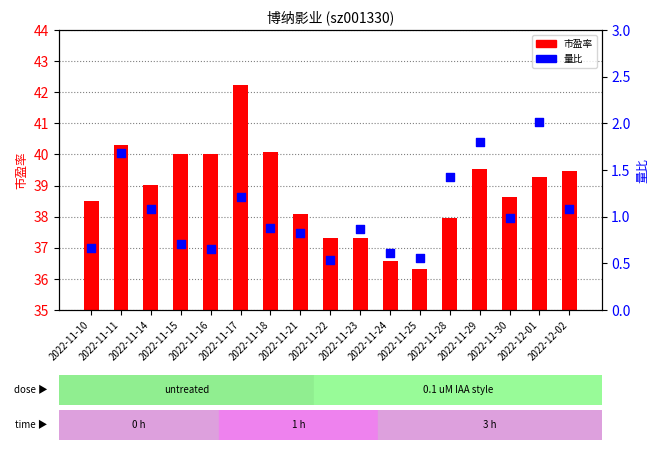

What are all the series names shown in the legend?

市盈率, 量比